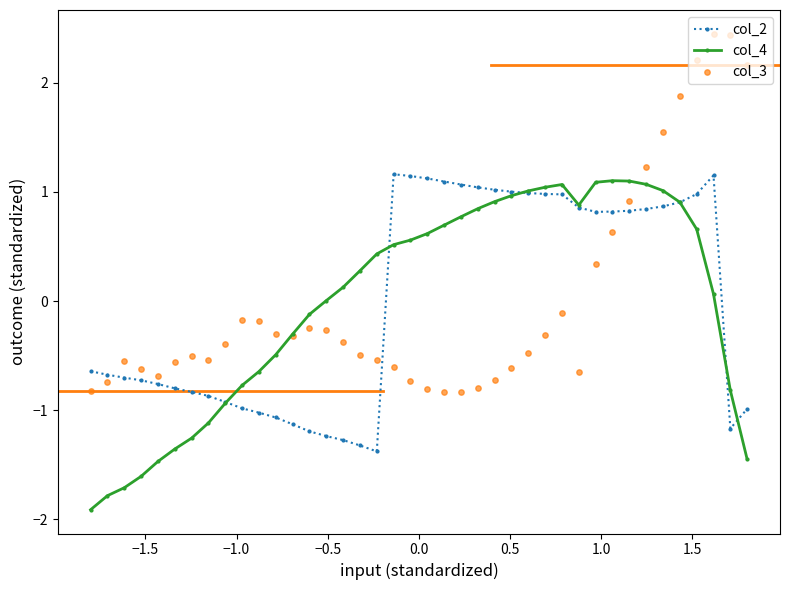

Which series has the largest total across all categories?

col_3